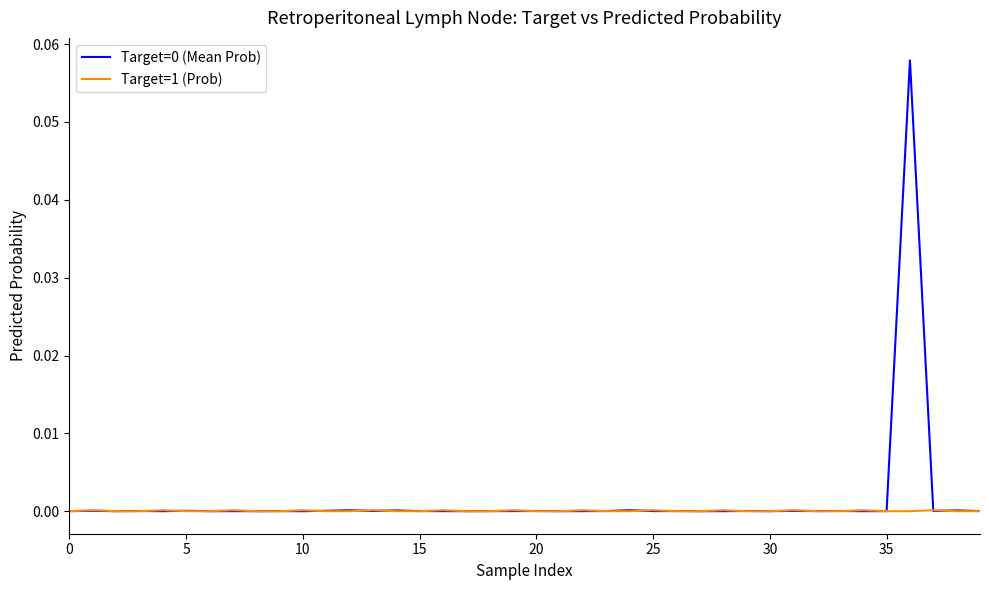

Does the chart have visible grid lines?

No